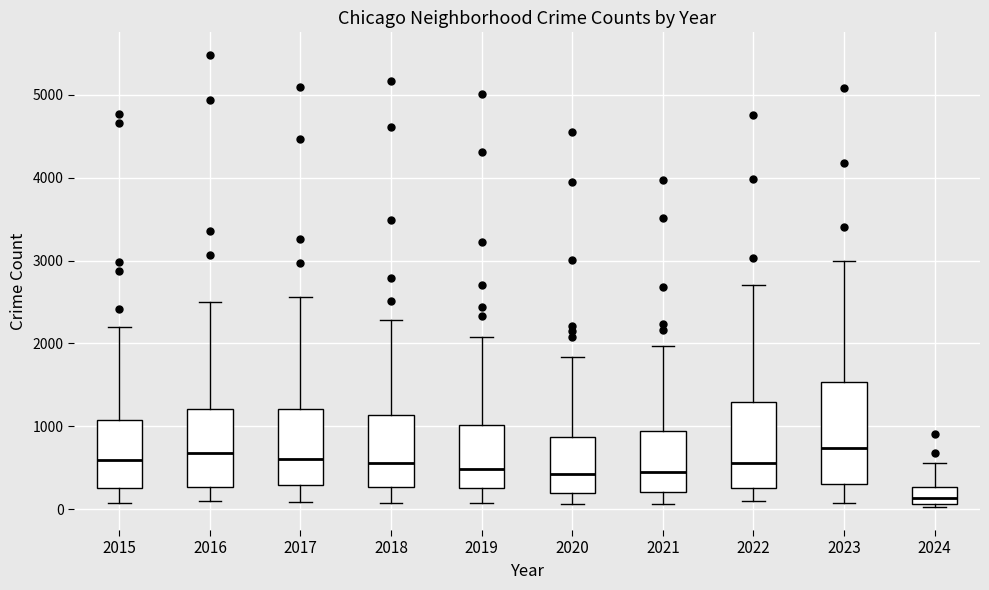

Reading left to right, transcribe this box plot: for each box, give where its median line is, the range the box spans, and where its two whiskers end, as read against the y-axis. The values are not printed on the chart, so give them approximately, as read against the axis.

2015: median 600, box 300 to 1100, whiskers 100 to 2200
2016: median 700, box 300 to 1200, whiskers 100 to 2500
2017: median 600, box 300 to 1200, whiskers 100 to 2600
2018: median 600, box 300 to 1100, whiskers 100 to 2300
2019: median 500, box 300 to 1000, whiskers 100 to 2100
2020: median 400, box 200 to 900, whiskers 100 to 1800
2021: median 500, box 200 to 900, whiskers 100 to 2000
2022: median 600, box 300 to 1300, whiskers 100 to 2700
2023: median 700, box 300 to 1500, whiskers 100 to 3000
2024: median 100 (inside the box), box 100 to 300, whiskers 0 to 600